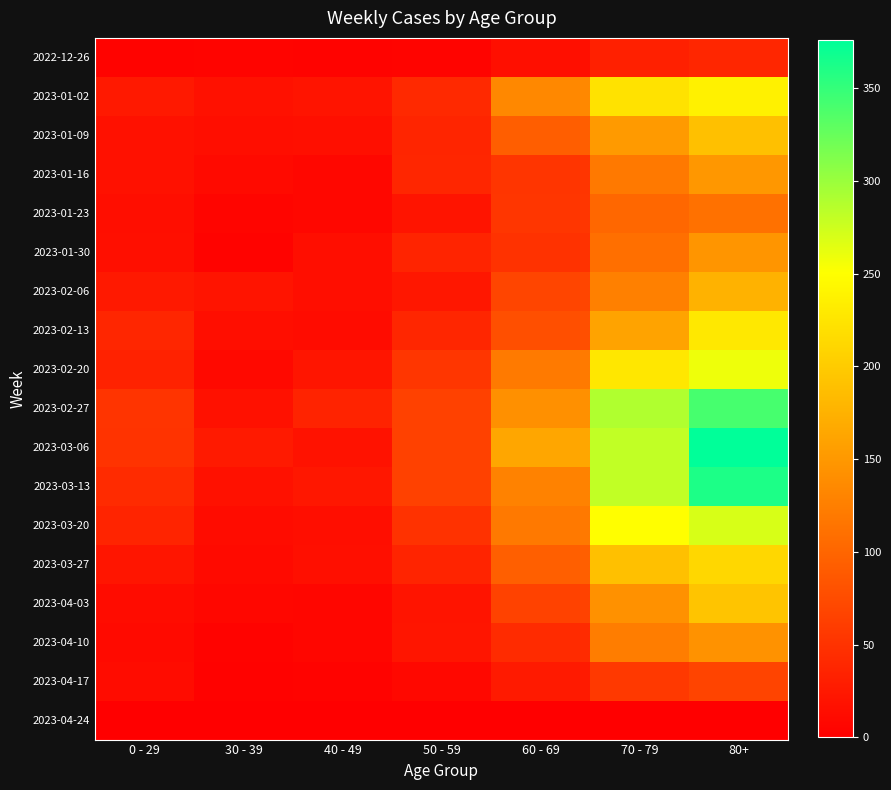

At which category is the sum across all series the highest?

80+